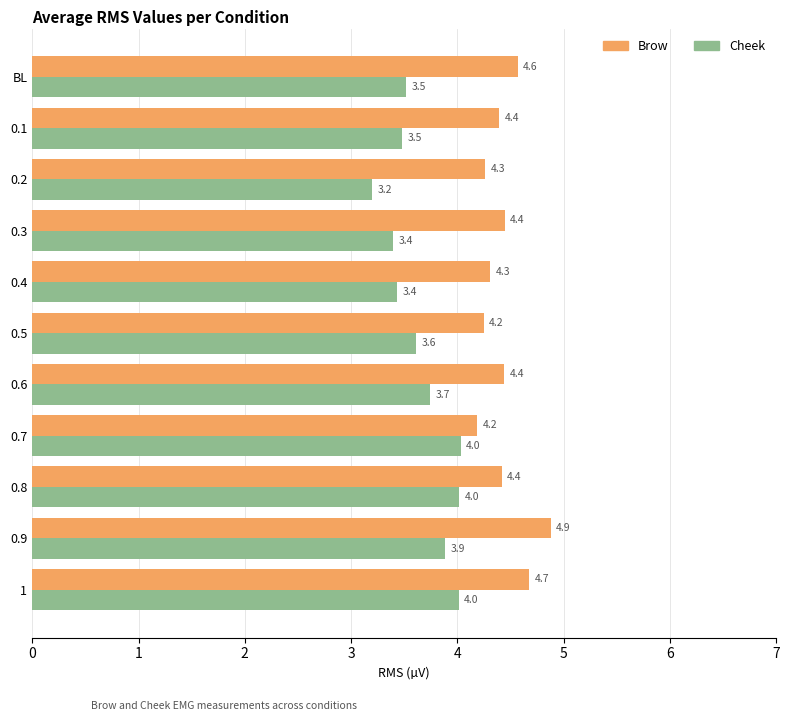

What is the spread (max minus min) of values at 0.8?

0.4